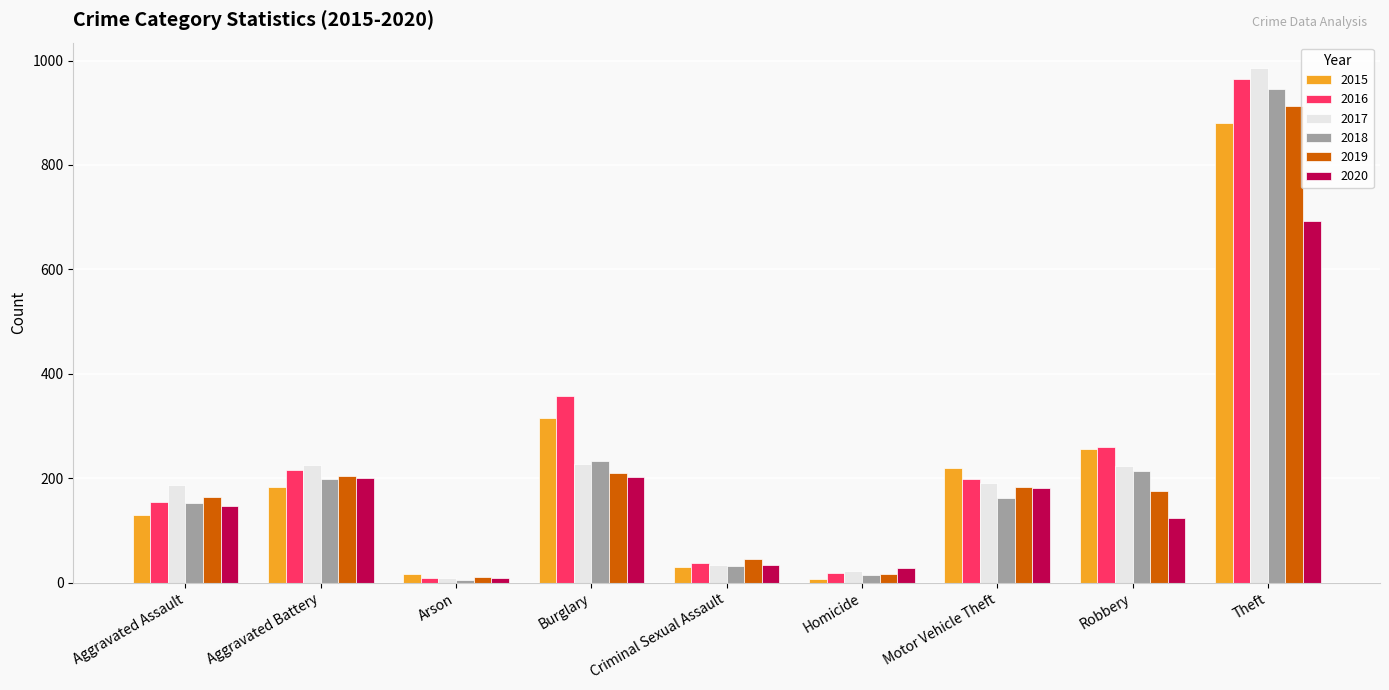

What position from the left is Aggravated Battery?

2